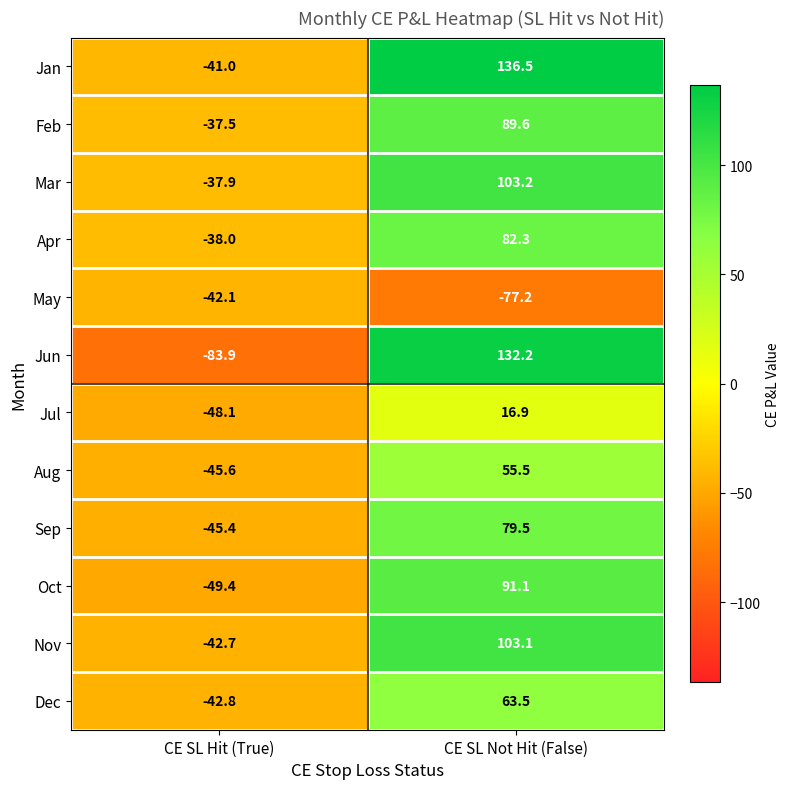

What is the difference between the Nov values at CE SL Not Hit (False) and CE SL Hit (True)?

145.8